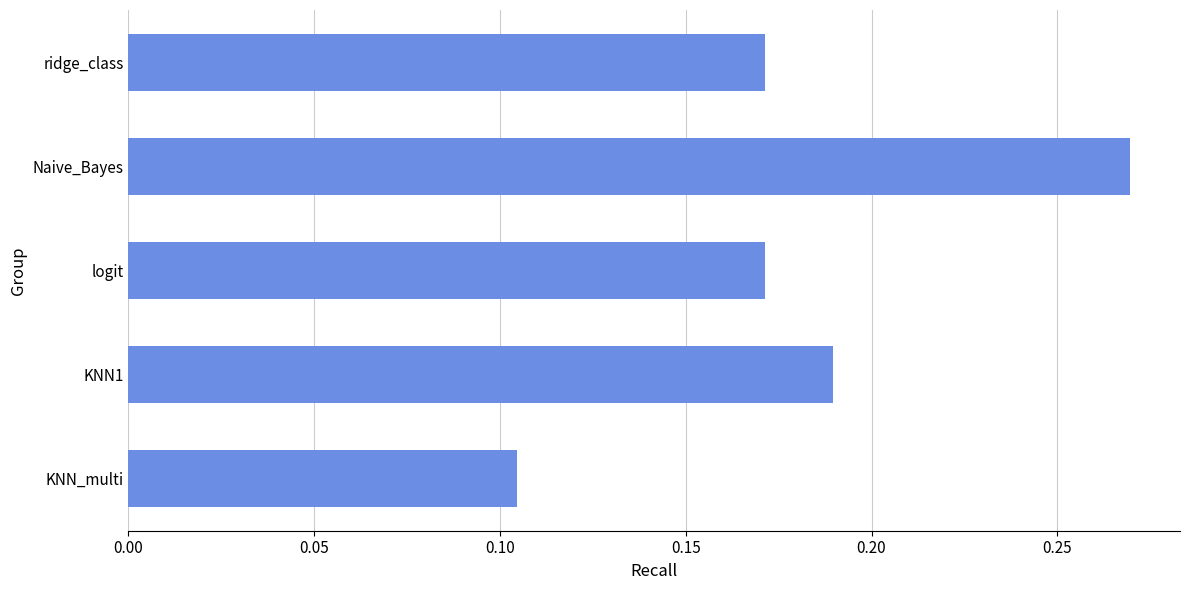

Between ridge_class and Naive_Bayes, which is larger?

Naive_Bayes